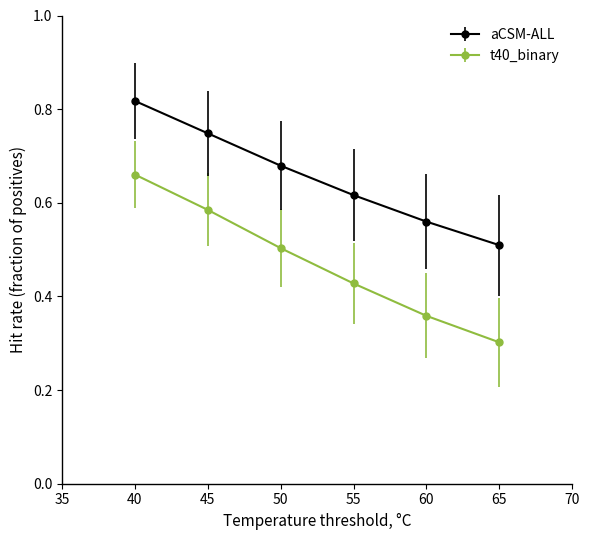

True or false: aCSM-ALL and t40_binary intersect in this chart.

False